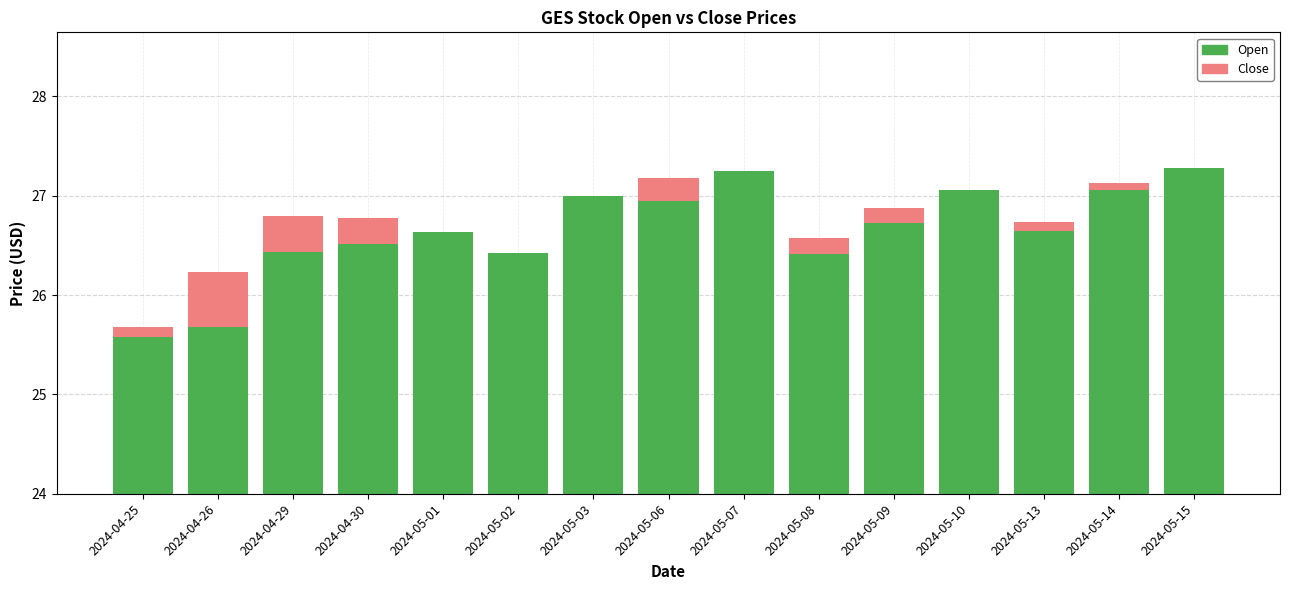

How many bars are there in each group?

2